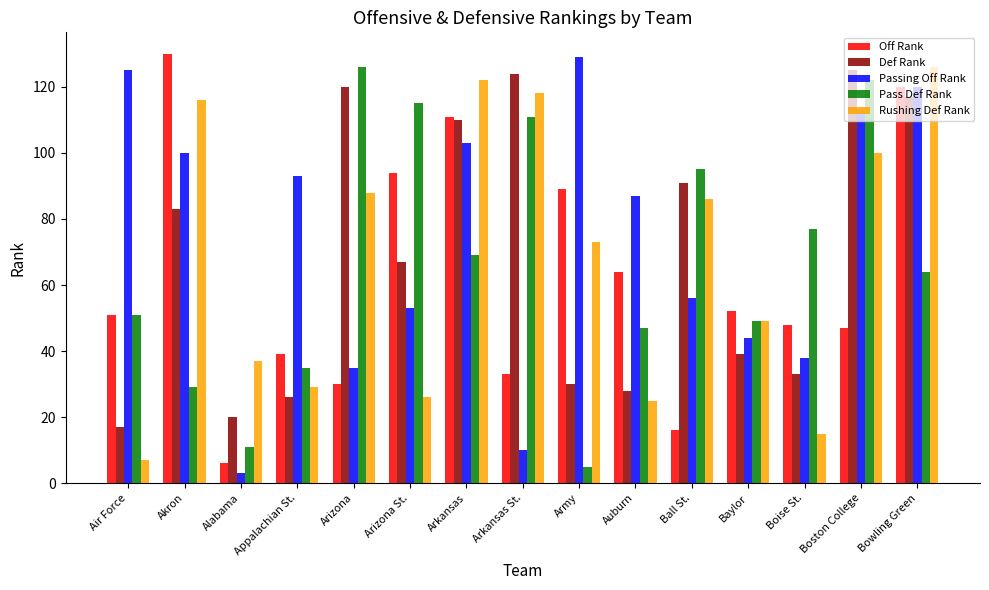

At how many categories does at least one series exceed 27?

15